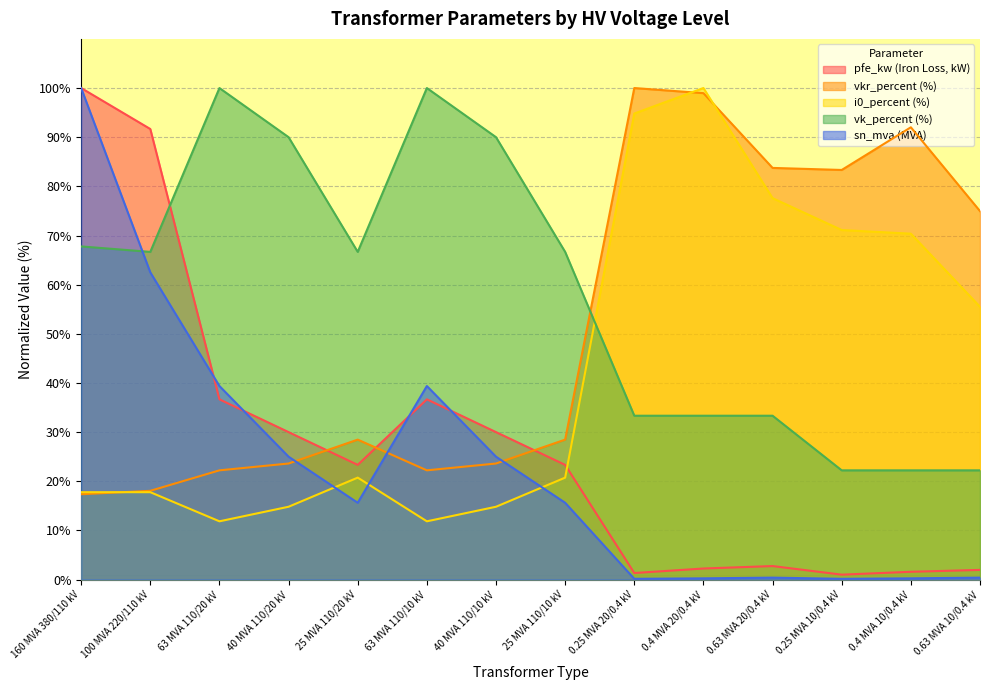

Is it true that sn_mva equals 21.3 at 63 MVA 110/20 kV?

False